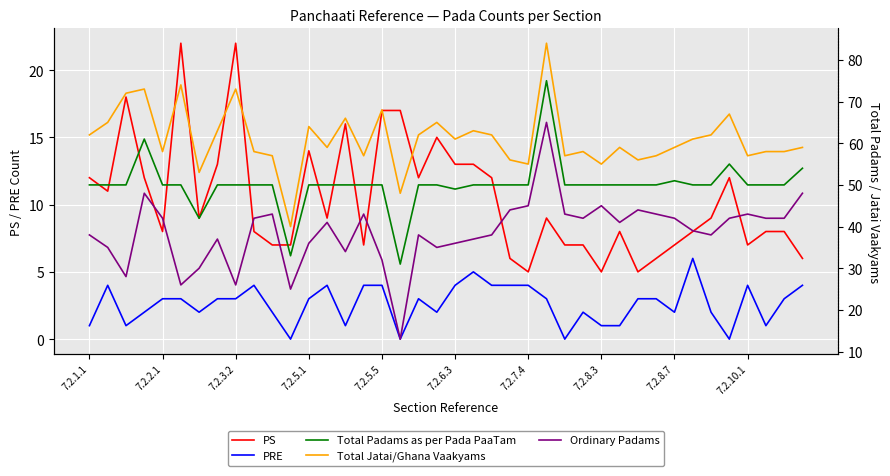

The value of PS at 7.2.10.1 is 7. True or false?

True